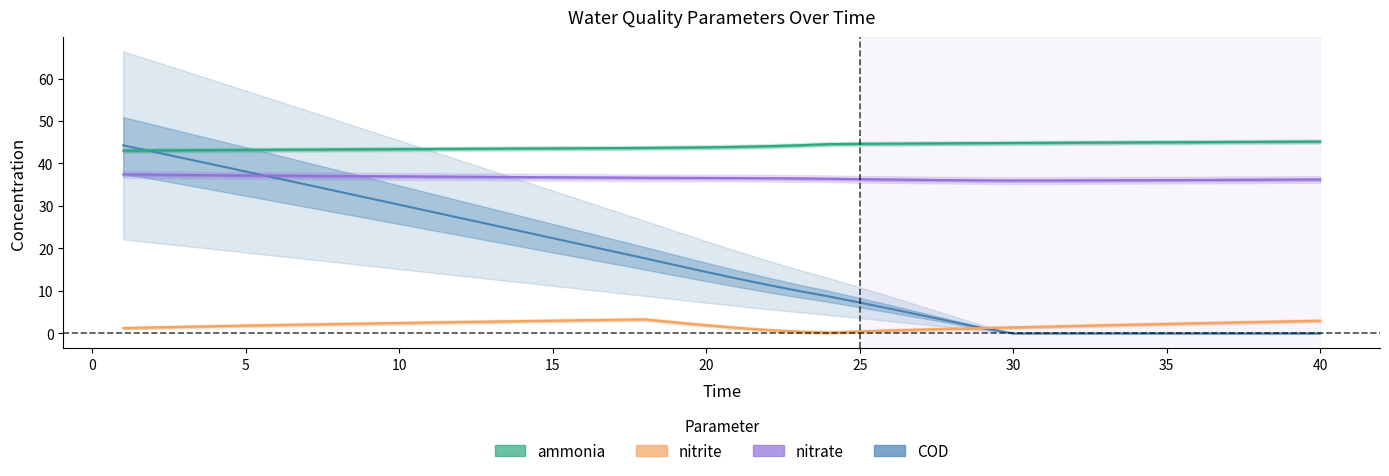

What is the value of the COD point at the 22nd from the left?

11.4